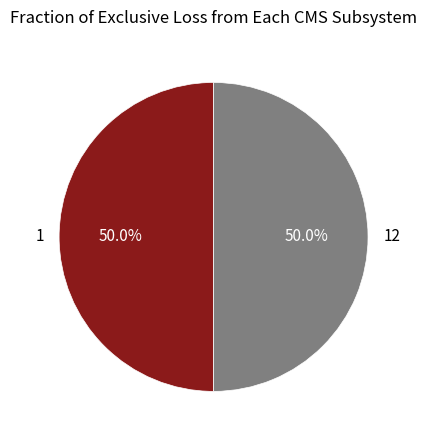

Approximately how many times larger is the value at 1 compared to 12?

1.0